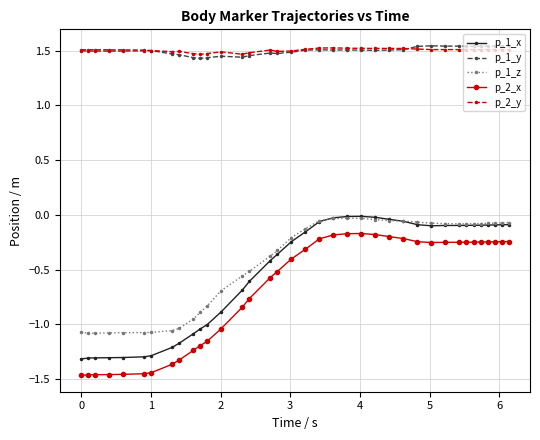

True or false: p_1_x and p_2_y intersect in this chart.

False